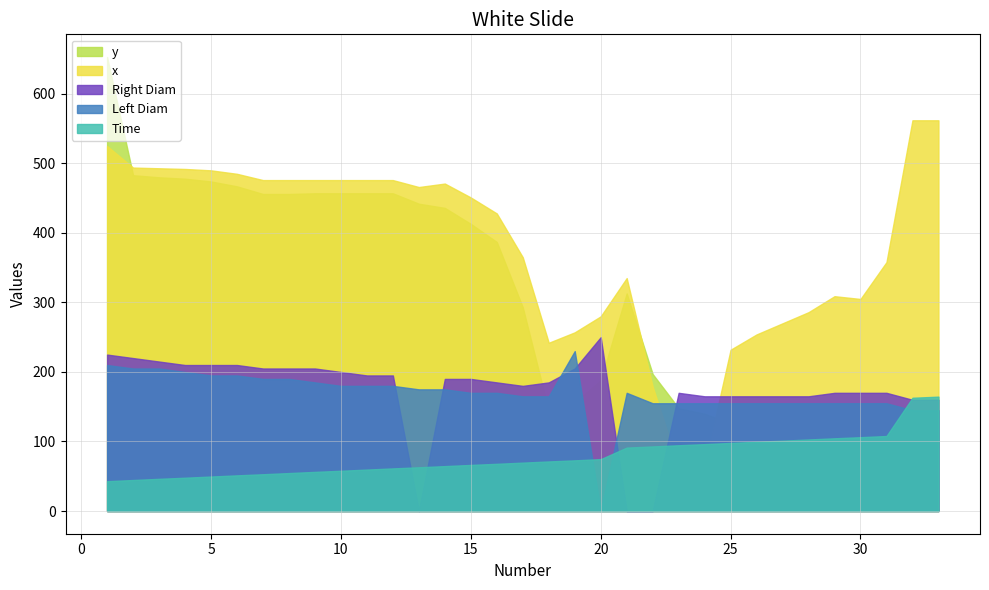

After their last crossing, which series has the higher values: x or Time?

x